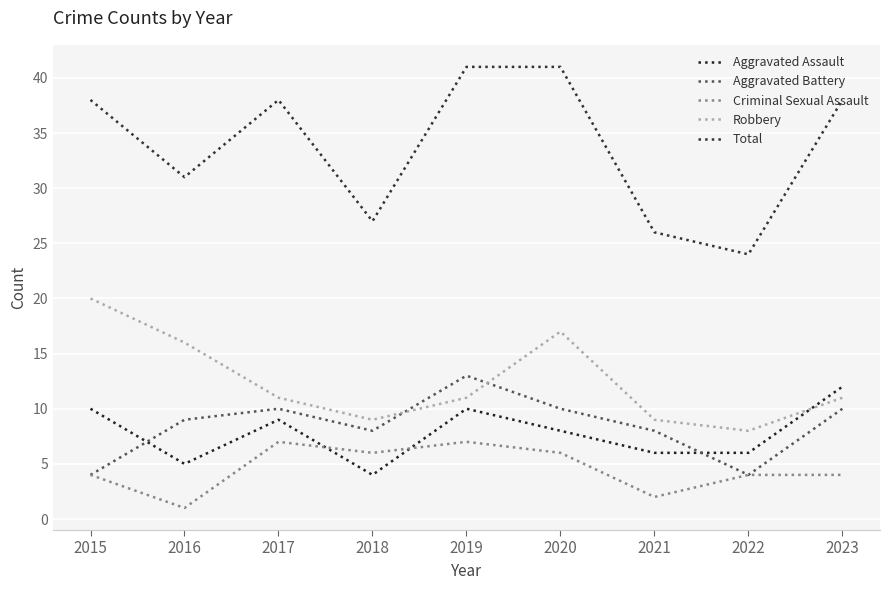

How many lines are shown in the chart?

5